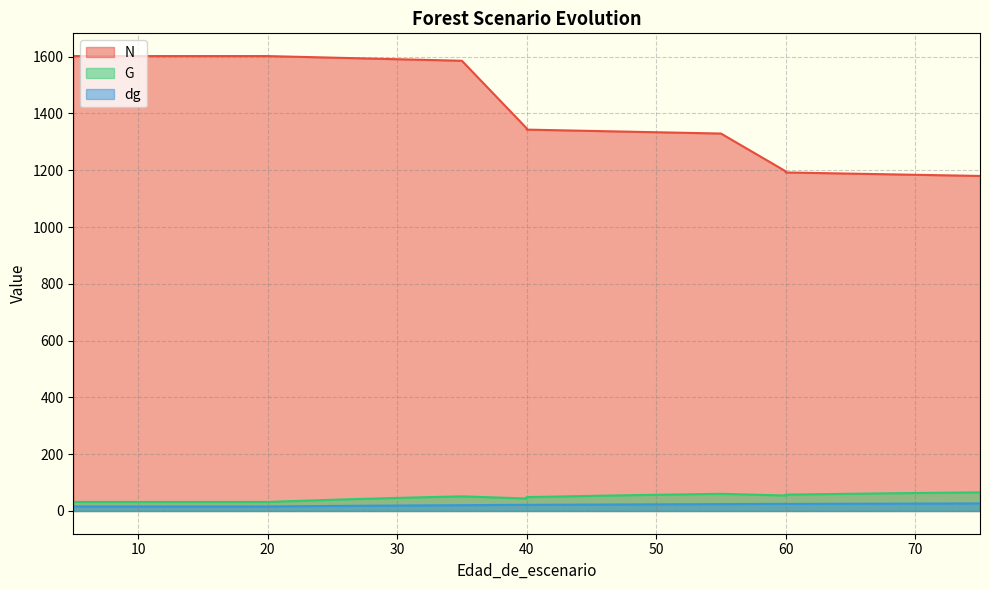

Does the chart display data point markers on the line(s)?

No